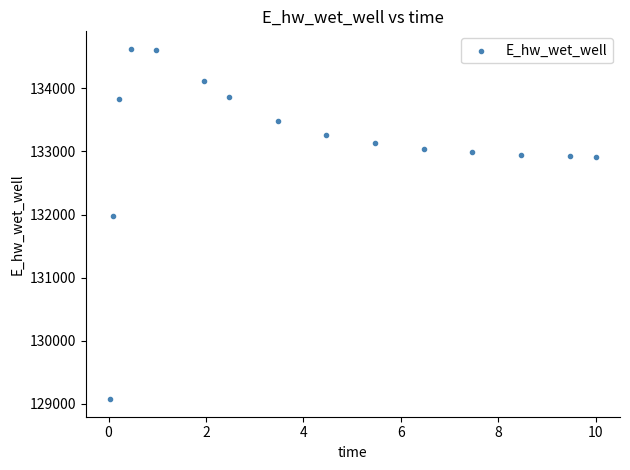

What is the range of X values (max minus min)?

10.0